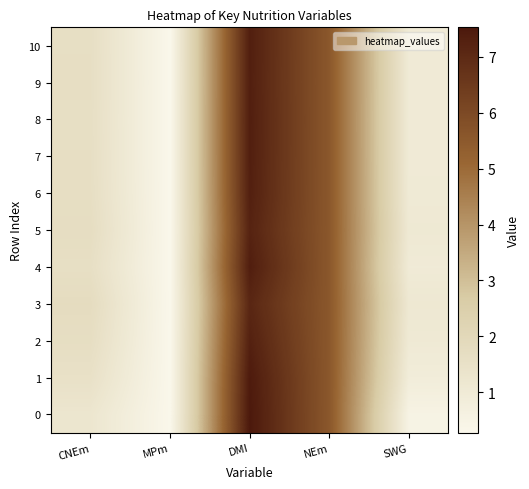

Reading right to left, transcribe all the data shown in this chart.

0: SWG=0.5	NEm=5.6	DMI=7.5	MPm=0.3	CNEm=1.2
1: SWG=0.9	NEm=5.6	DMI=7.5	MPm=0.3	CNEm=1.5
2: SWG=1.0	NEm=5.6	DMI=7.3	MPm=0.3	CNEm=1.7
3: SWG=1.1	NEm=5.6	DMI=7.1	MPm=0.3	CNEm=1.8
4: SWG=1.0	NEm=5.6	DMI=7.4	MPm=0.3	CNEm=1.6
5: SWG=1.1	NEm=5.6	DMI=7.2	MPm=0.3	CNEm=1.7
6: SWG=1.0	NEm=5.6	DMI=7.3	MPm=0.3	CNEm=1.7
7: SWG=1.0	NEm=5.6	DMI=7.3	MPm=0.3	CNEm=1.6
8: SWG=1.0	NEm=5.6	DMI=7.3	MPm=0.3	CNEm=1.6
9: SWG=1.0	NEm=5.6	DMI=7.3	MPm=0.3	CNEm=1.6
10: SWG=1.0	NEm=5.6	DMI=7.3	MPm=0.3	CNEm=1.6